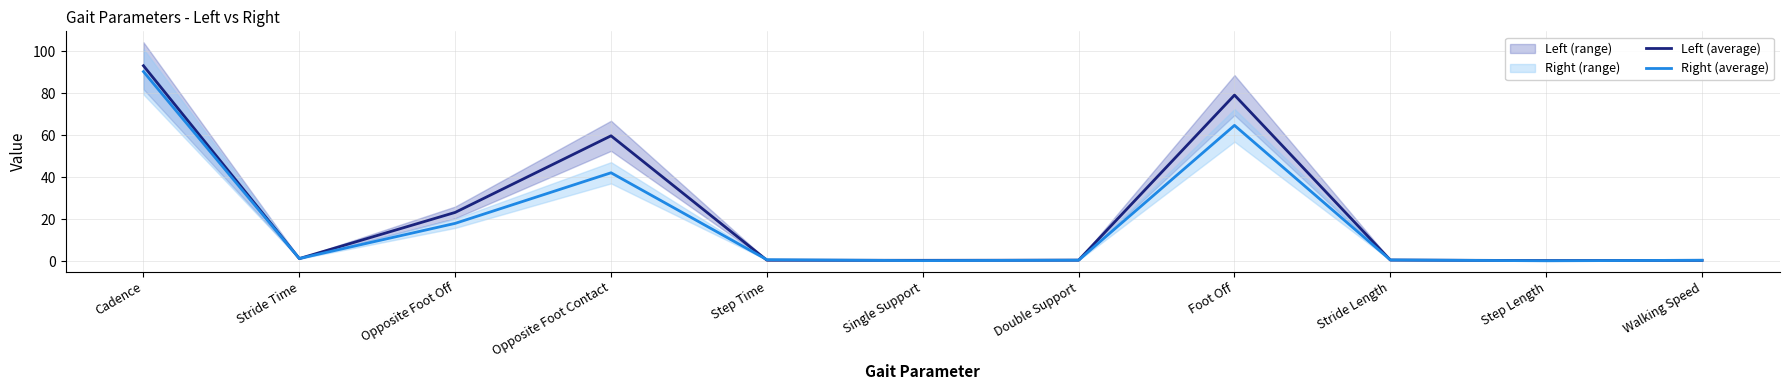

After their last crossing, which series has the higher values: Left (average) or Right (average)?

Right (average)